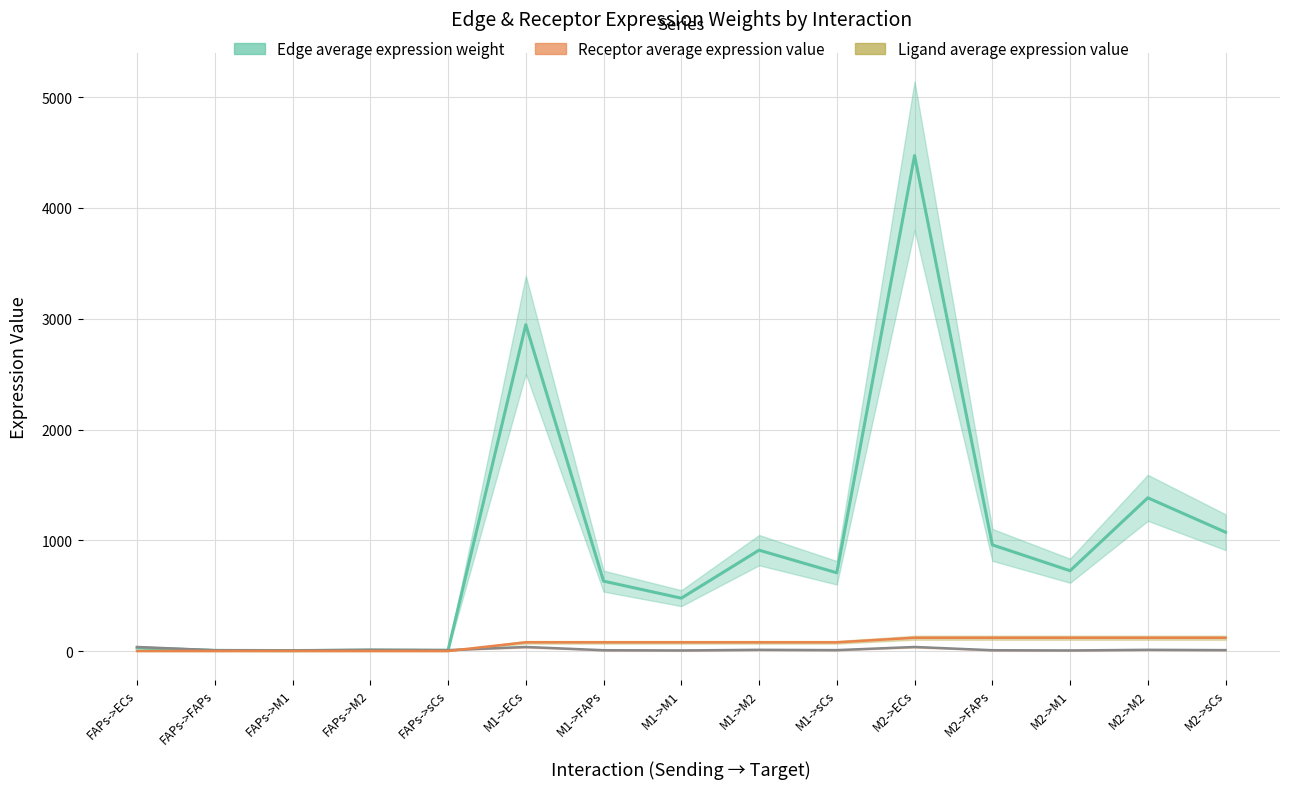

What is the sum of all Edge average expression weight values?

14342.2